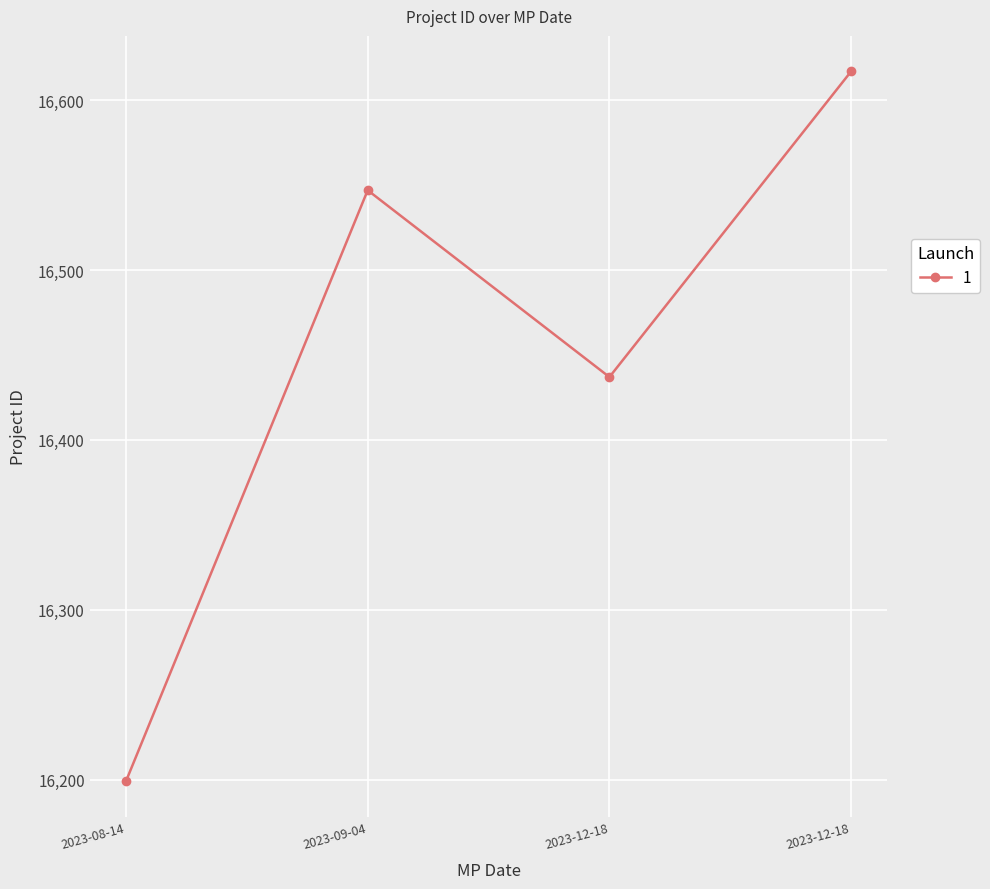

Which label corresponds to the smallest value in the chart?

2023-08-14